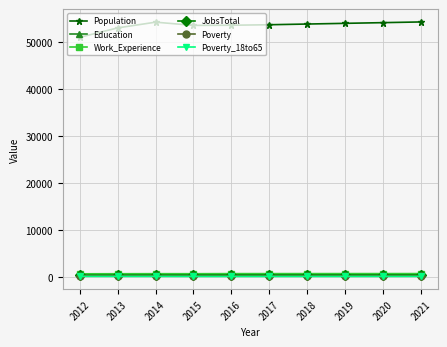

What is the sum of all Poverty_18to65 values?

1145